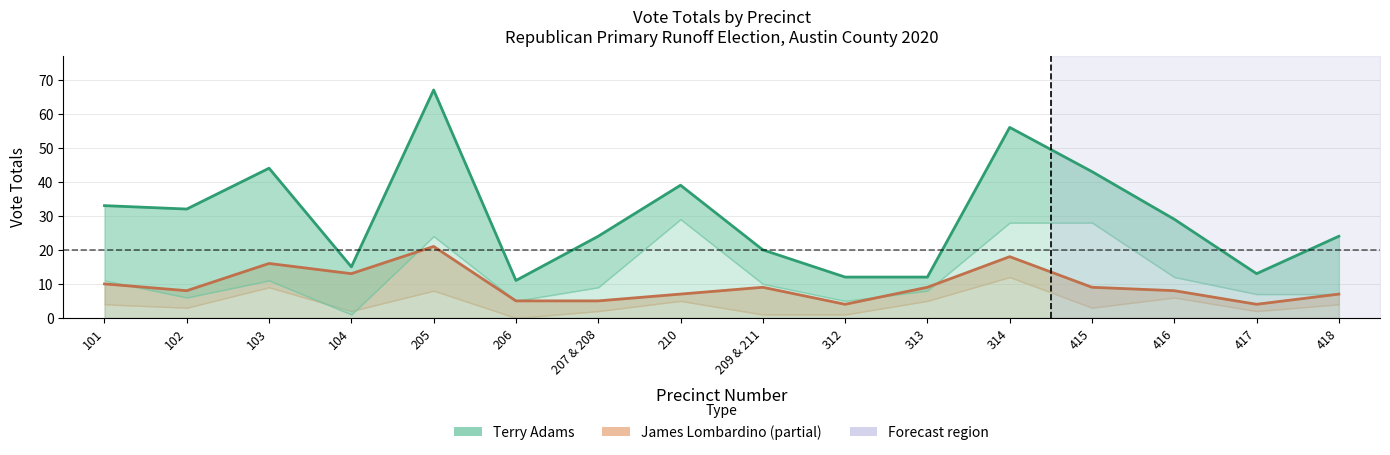

How many data points in James Lombardino Total are less than 9?

8